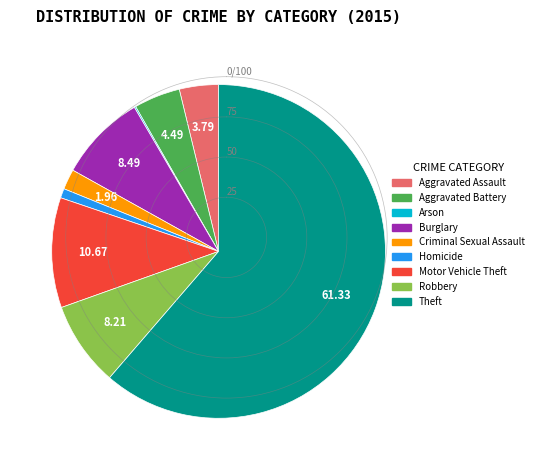

Is there a majority slice in this chart?

Yes